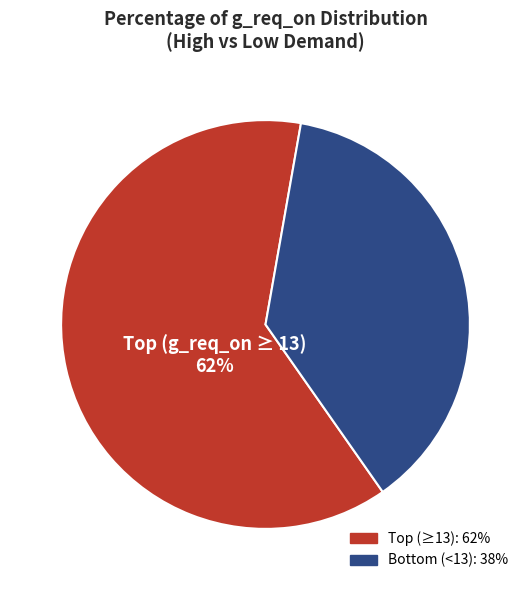

Is there any slice that represents more than half of the pie?

Yes